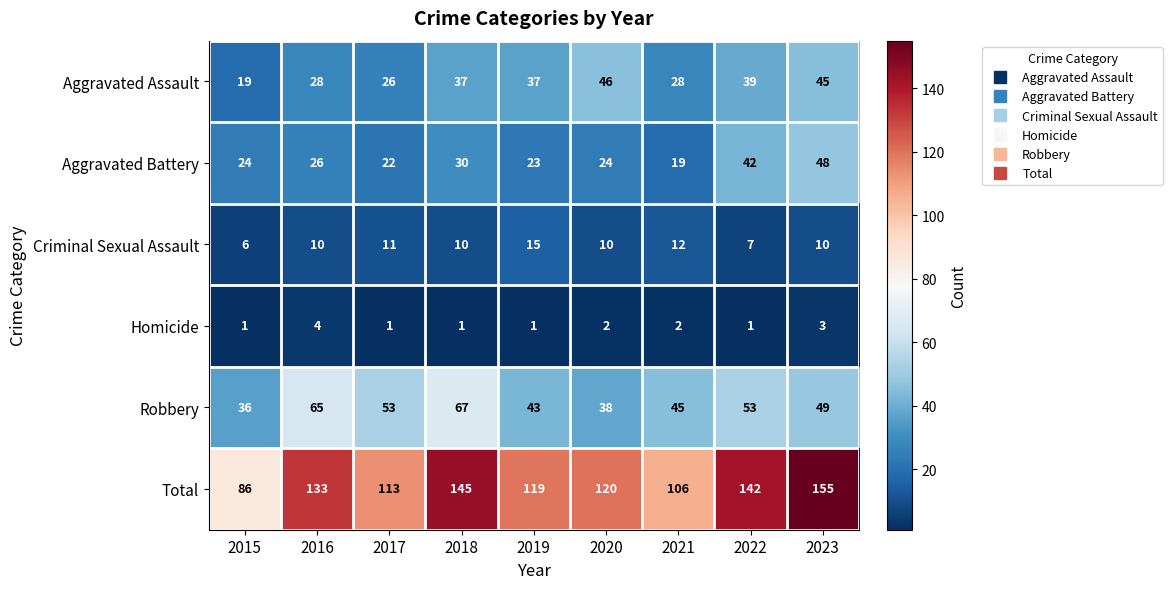

Is it true that Criminal Sexual Assault equals 15 at 2019?

True